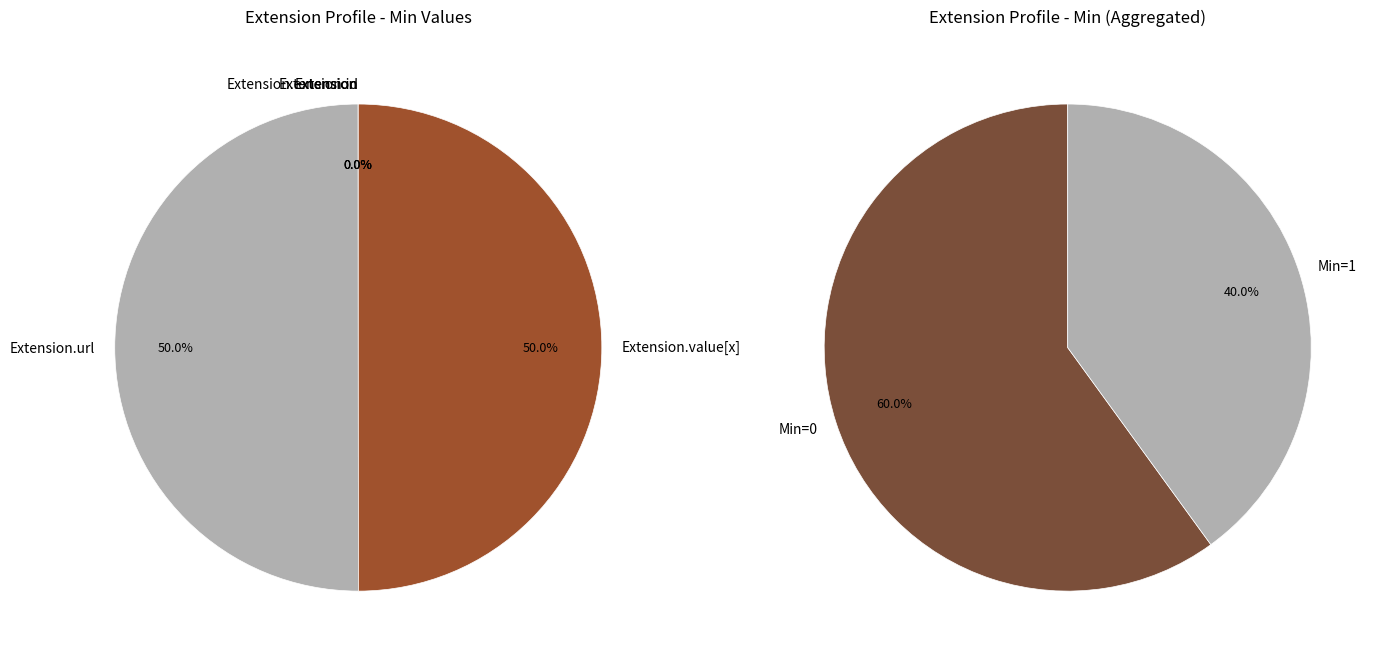

To the nearest percent, what is the average slice percentage?

20%